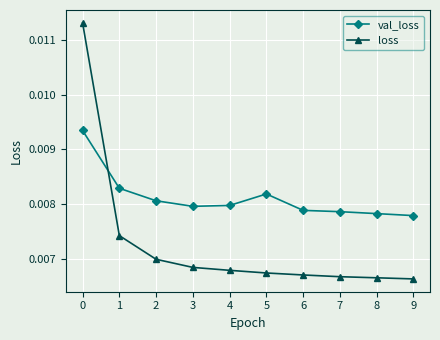

Which series has the widest spread of values?

loss